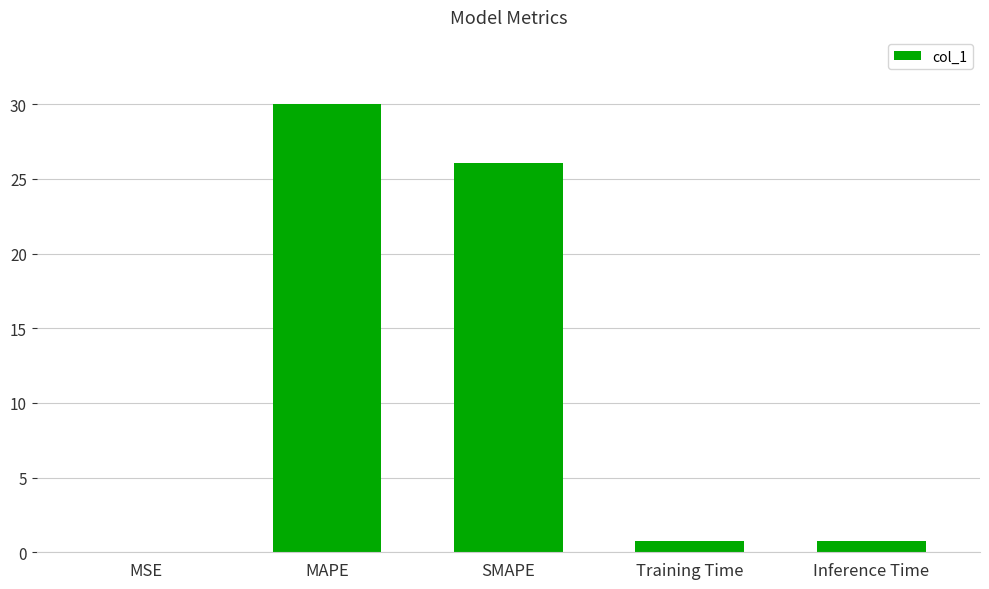

What is the maximum value shown in the chart?

30.0